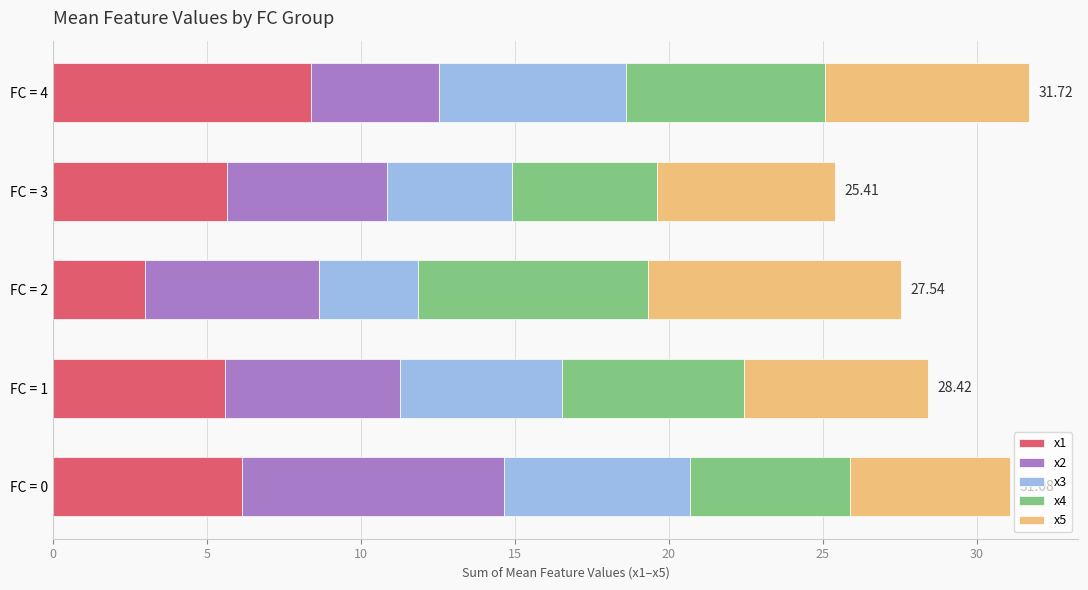

What is the average value of the x1 series?

5.7